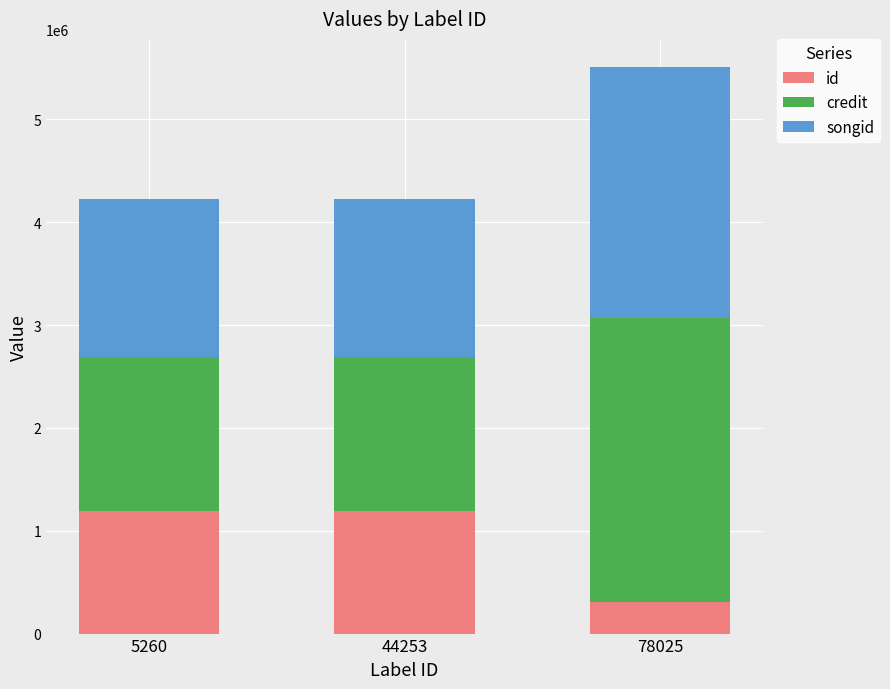

Are the bars horizontal?

No